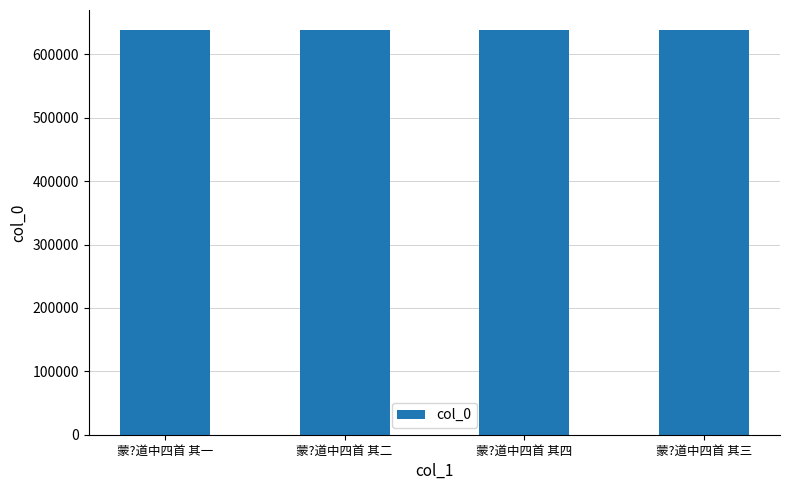

What is the ratio of the value at 蒙?道中四首 其三 to the value at 蒙?道中四首 其二?

1.0